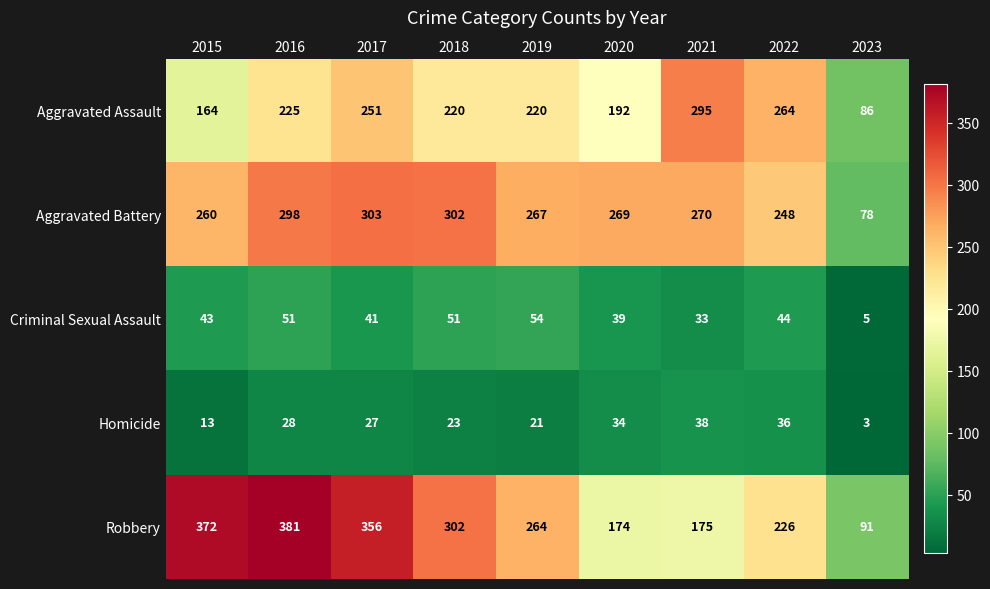

Rank the series by their maximum value, from lowest to highest.

Homicide, Criminal Sexual Assault, Aggravated Assault, Aggravated Battery, Robbery